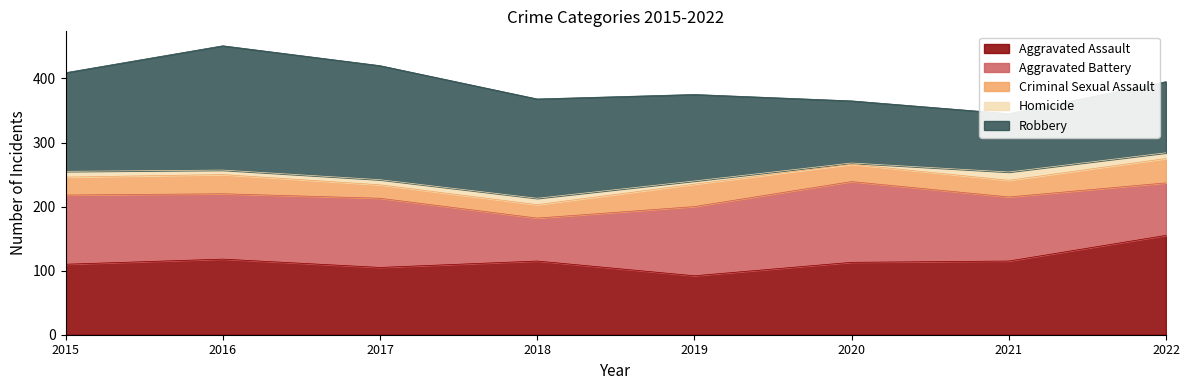

True or false: Aggravated Assault and Homicide cross at least once.

False